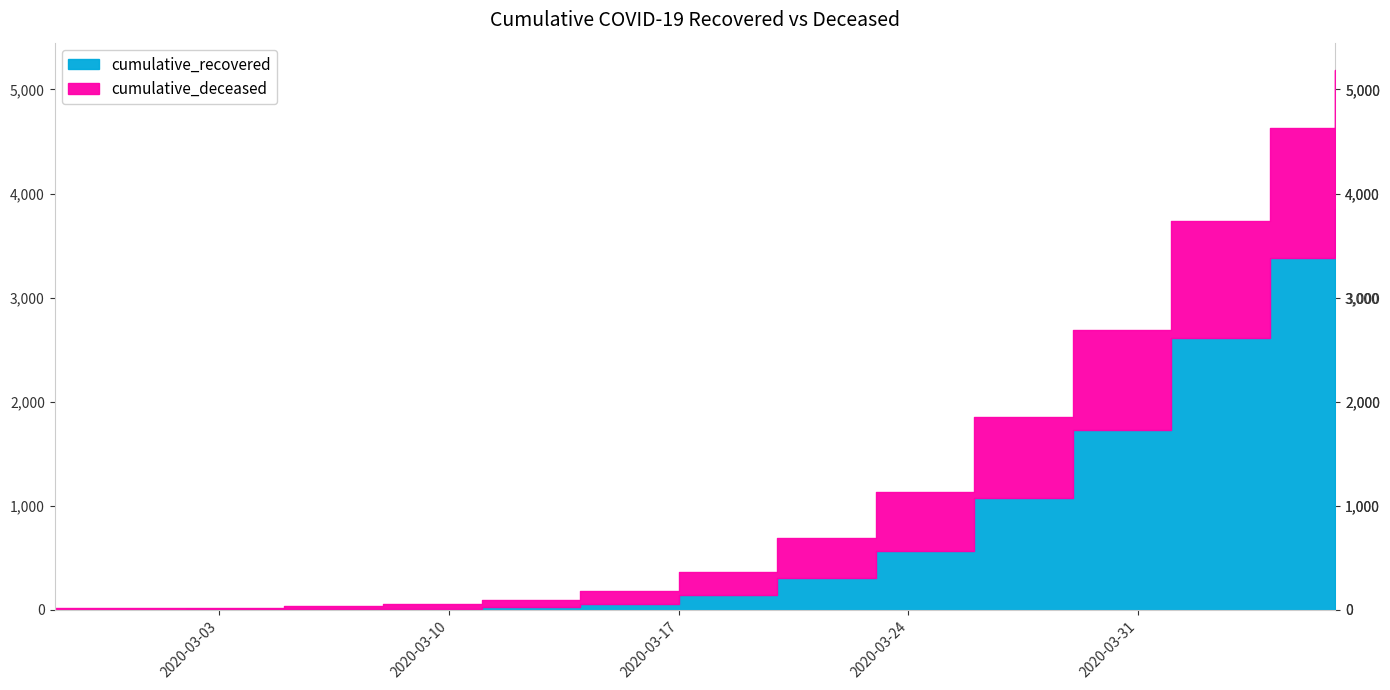

Which series has the largest total across all categories?

cumulative_recovered